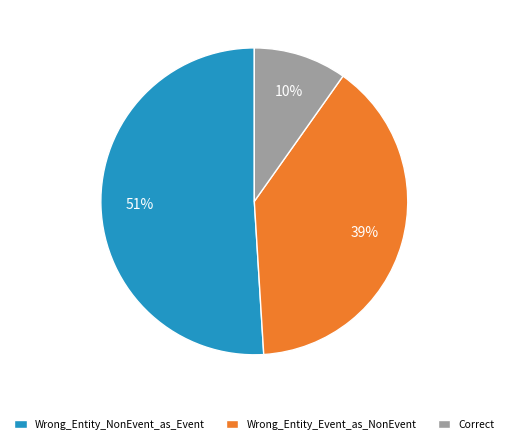

Do Wrong_Entity_Event_as_NonEvent and Wrong_Entity_NonEvent_as_Event together represent more than half of the pie?

Yes